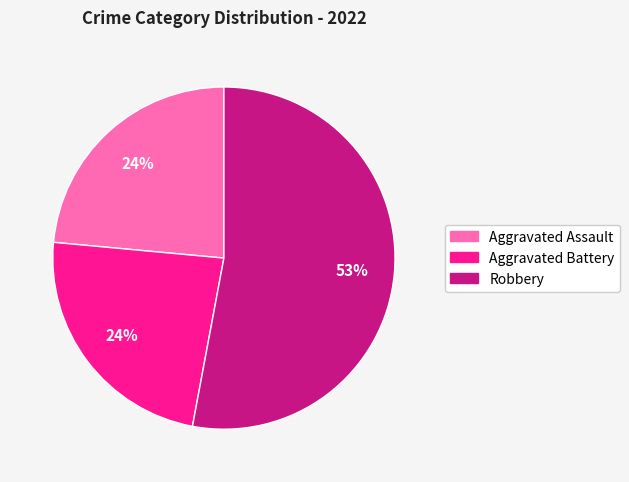

To the nearest percent, what is the average slice percentage?

33%